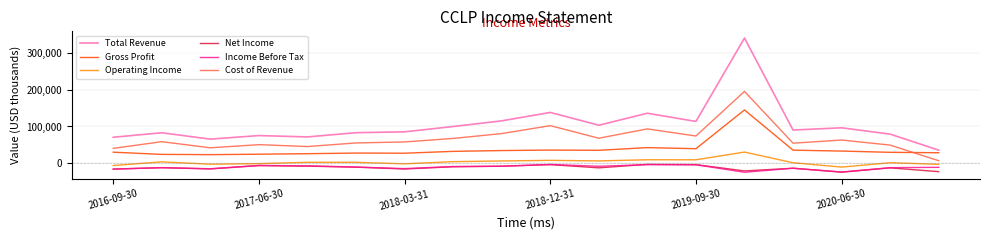

True or false: Net Income and Cost of Revenue intersect in this chart.

False